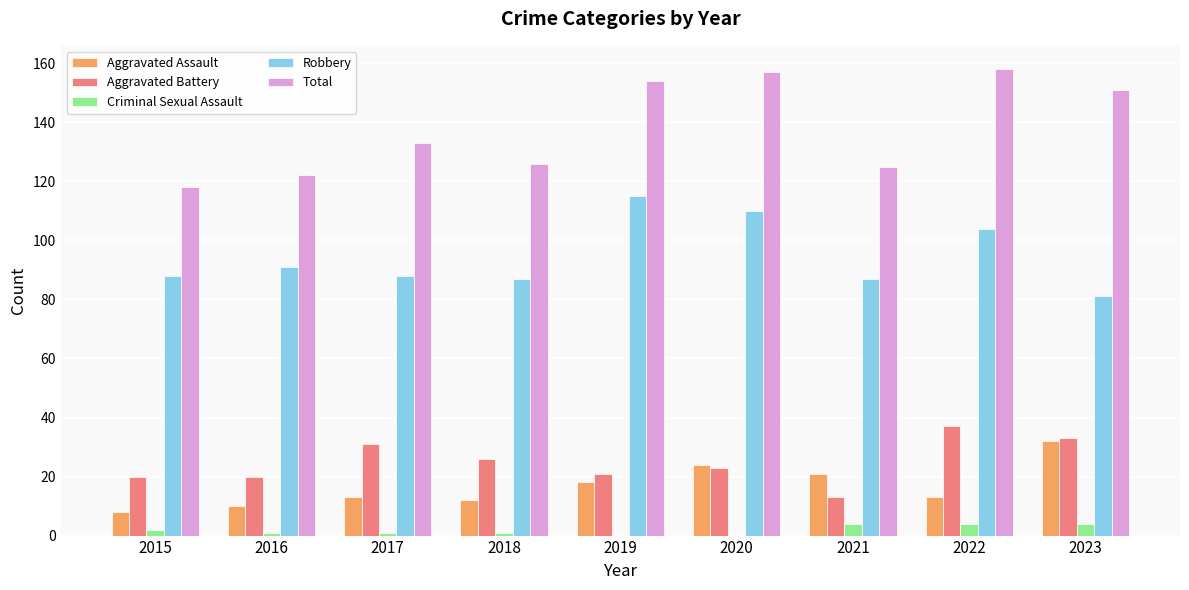

What are all the series names shown in the legend?

Aggravated Assault, Aggravated Battery, Criminal Sexual Assault, Robbery, Total